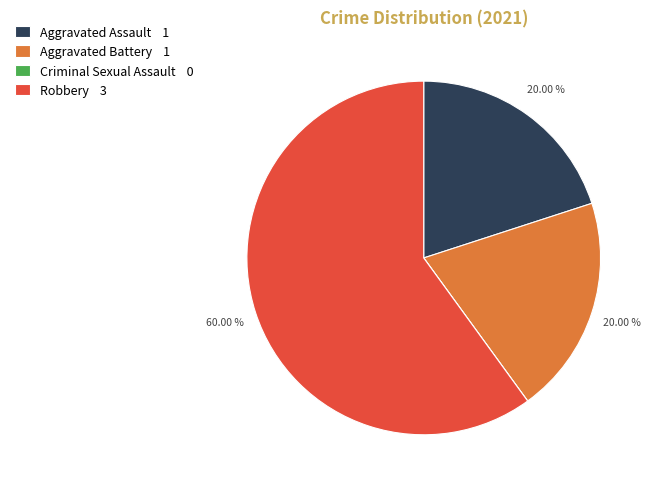

To the nearest percent, what is the combined percentage of Robbery and Aggravated Battery?

80%